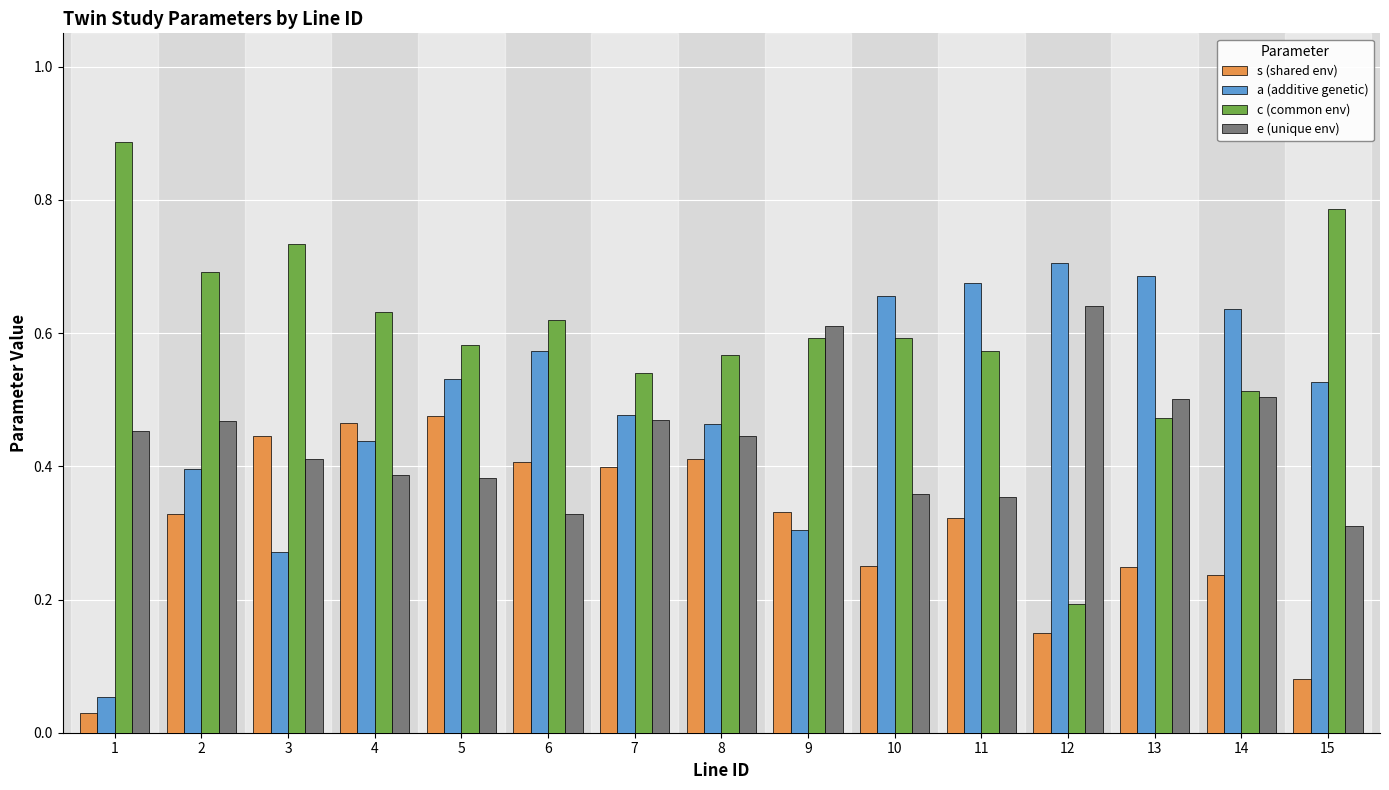

What is the total value across all series at 8?

1.9